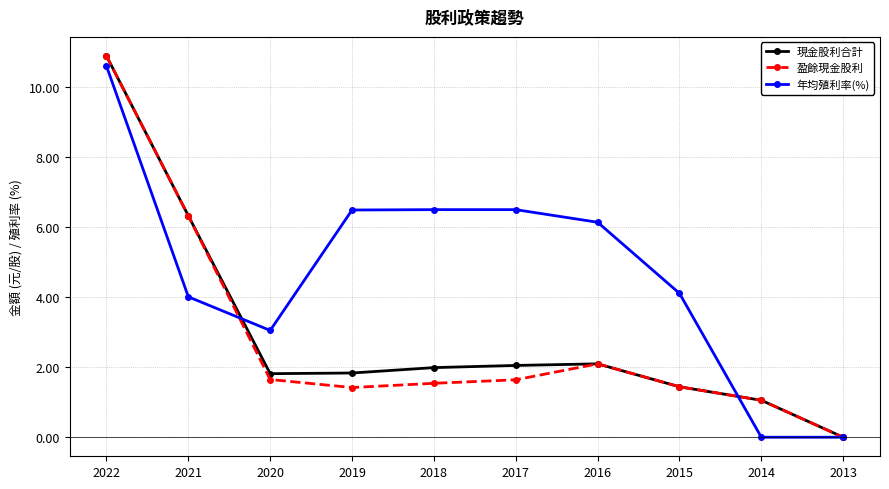

What is the average value of the 盈餘現金股利 series?

2.8